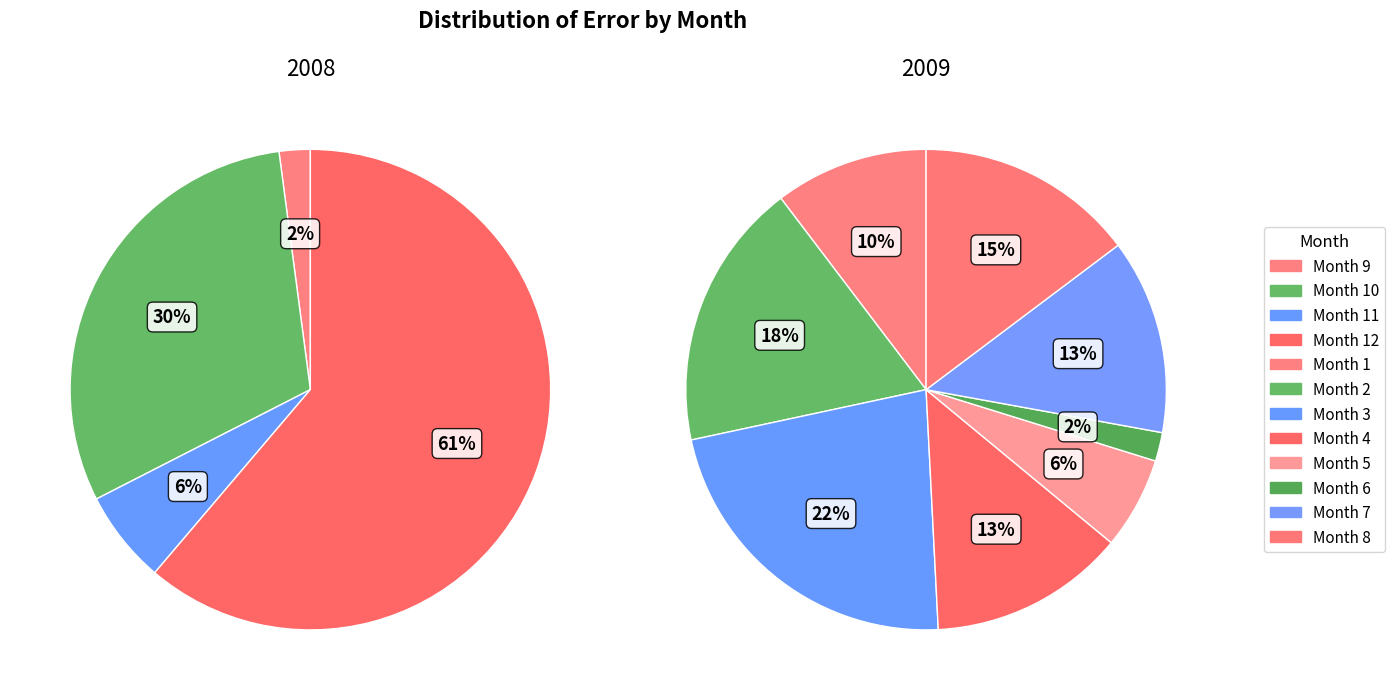

Which category has the smallest portion of the pie?

9